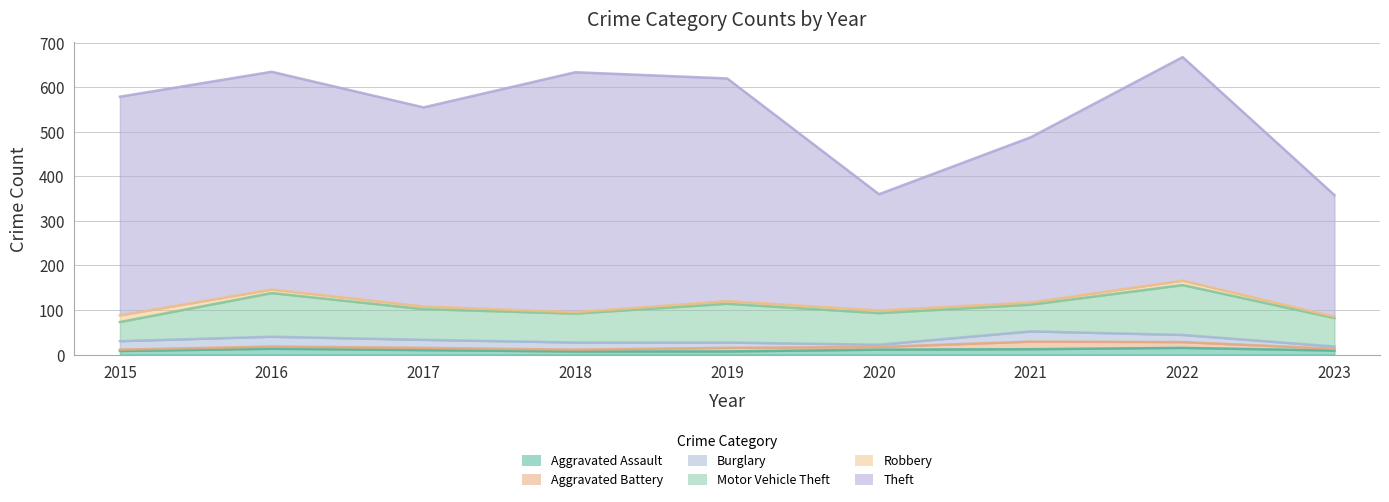

True or false: Theft and Robbery cross at least once.

False